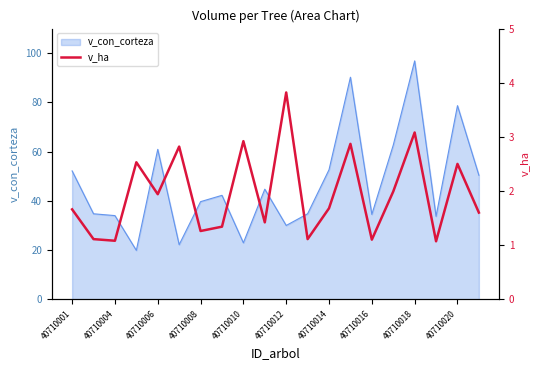

Read the value at 15.

2.0